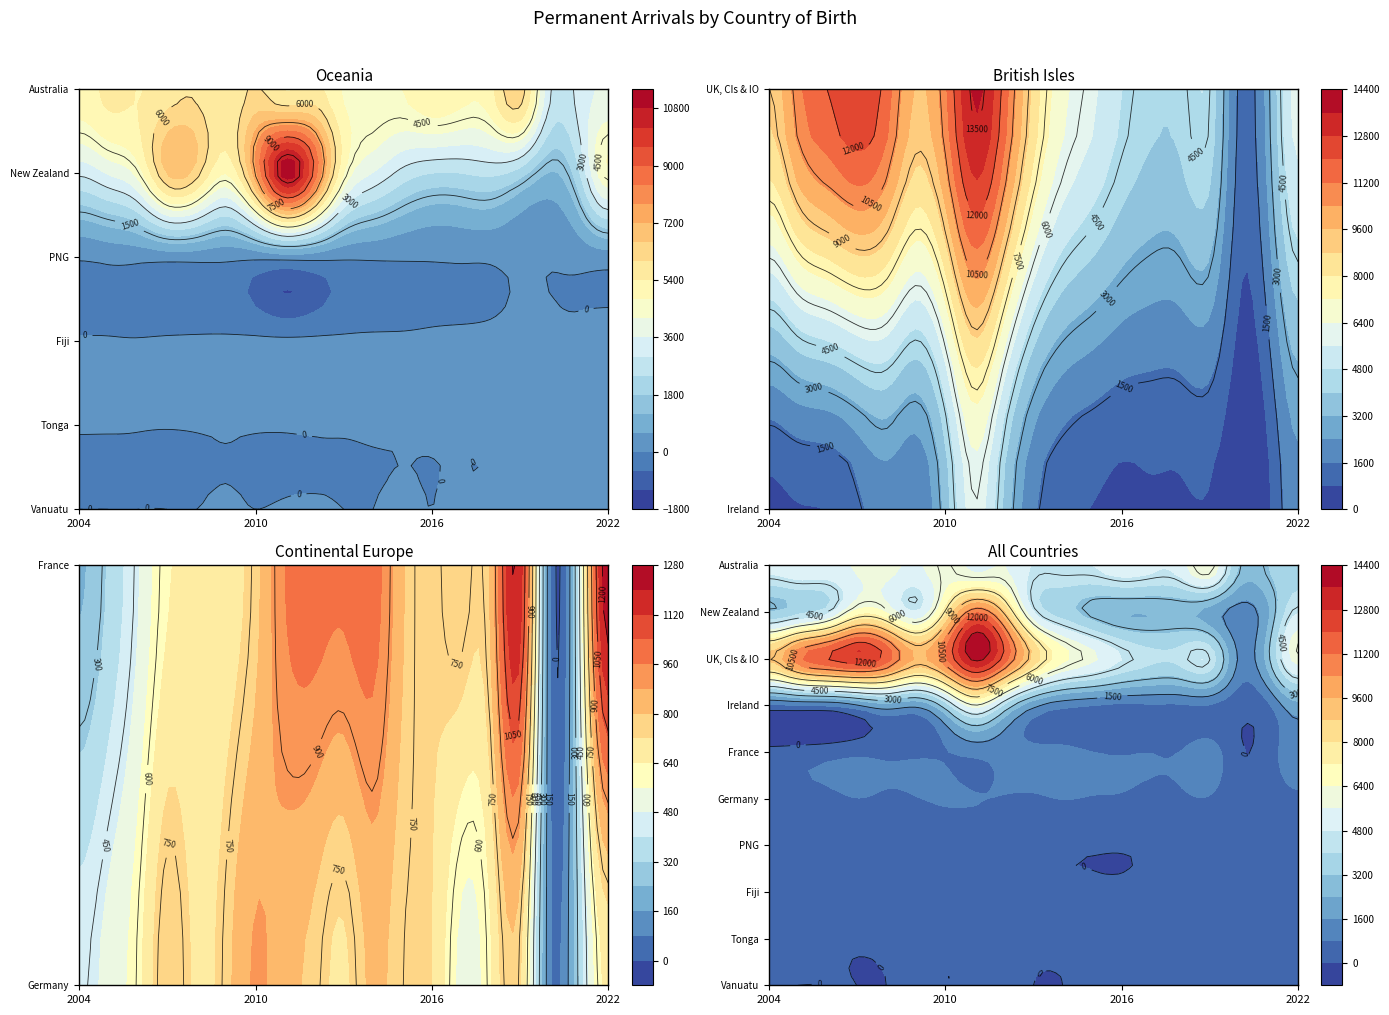

Which series has the largest total across all categories?

UK, CIs & IOM